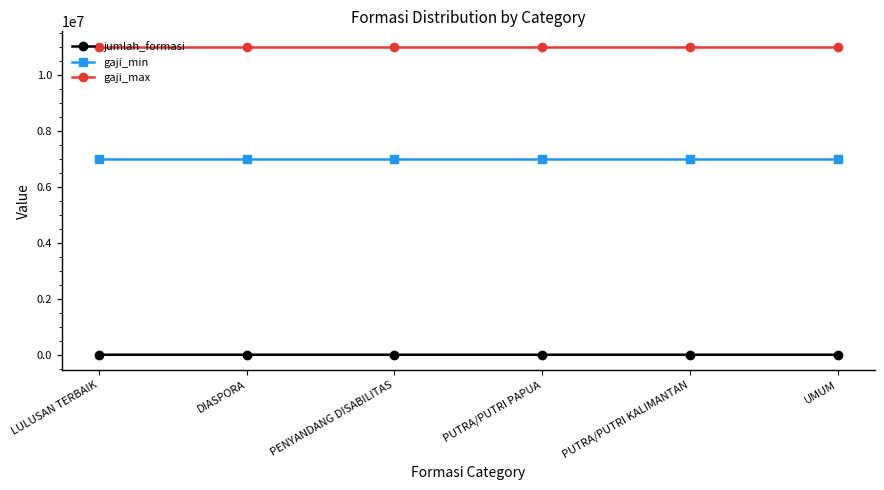

What is the label of the 5th point from the right?

DIASPORA